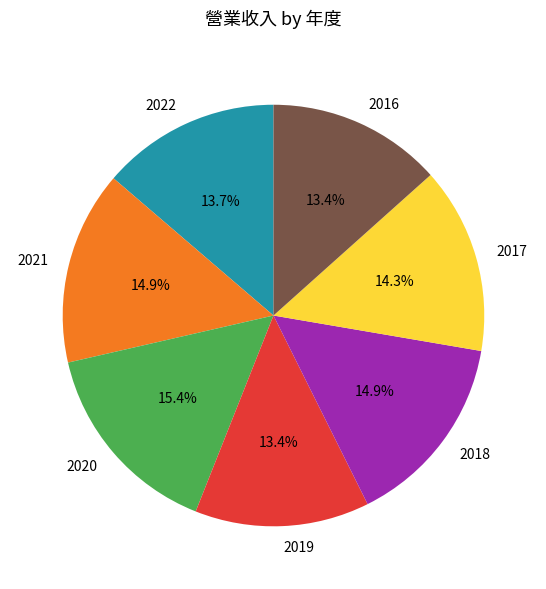

To the nearest percent, what is the average slice percentage?

14%